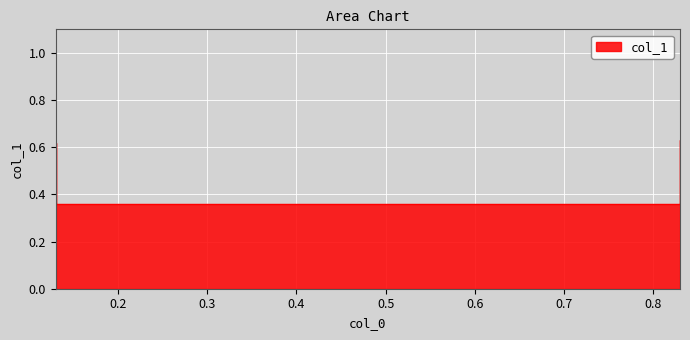

Which has a higher value, 0.83 or 0.13?

0.83